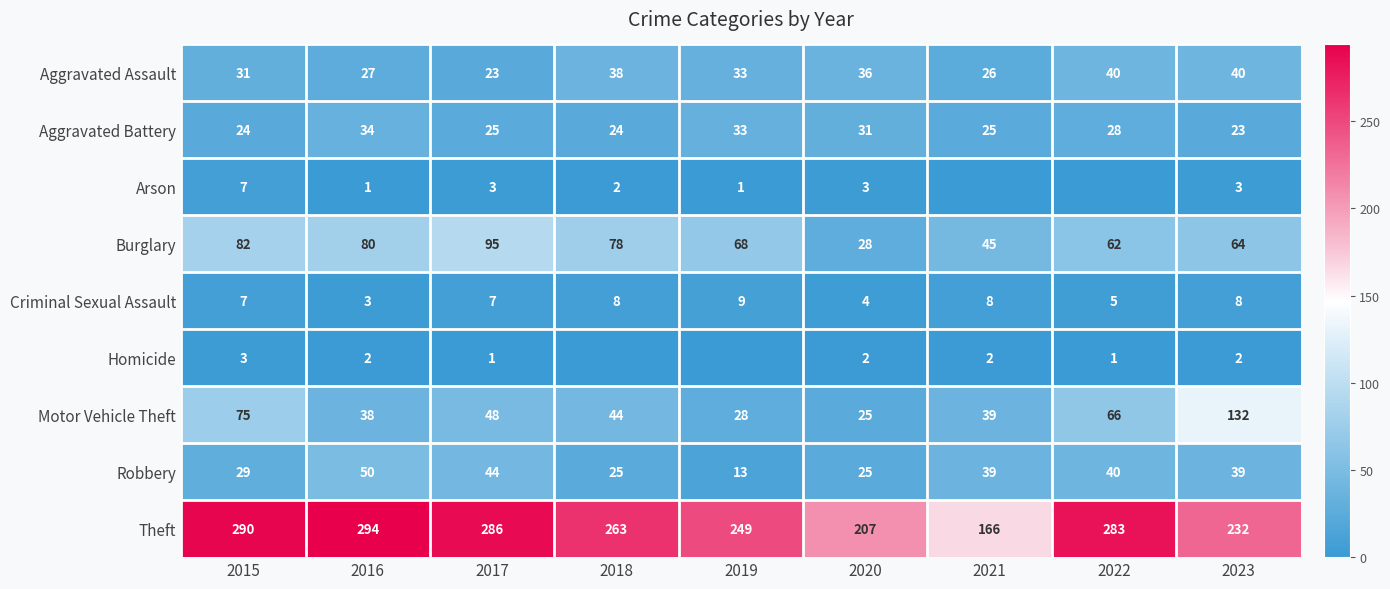

How many values in the Theft series are below 263?

4